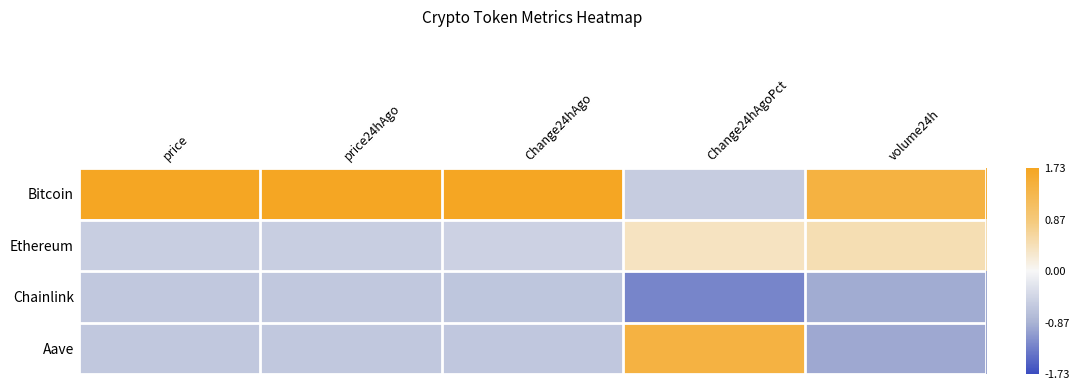

What is the minimum value shown in the chart?

-1.2